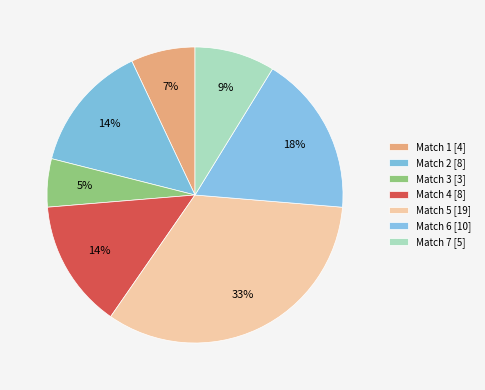

What portion of the pie excludes Match 5?

66.7%